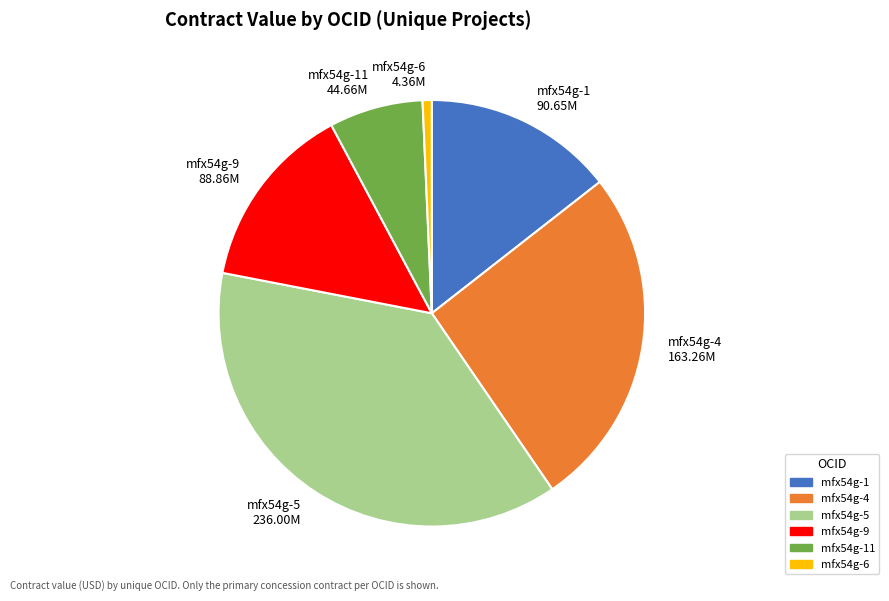

Do mfx54g-4 and mfx54g-1 together represent more than half of the pie?

No